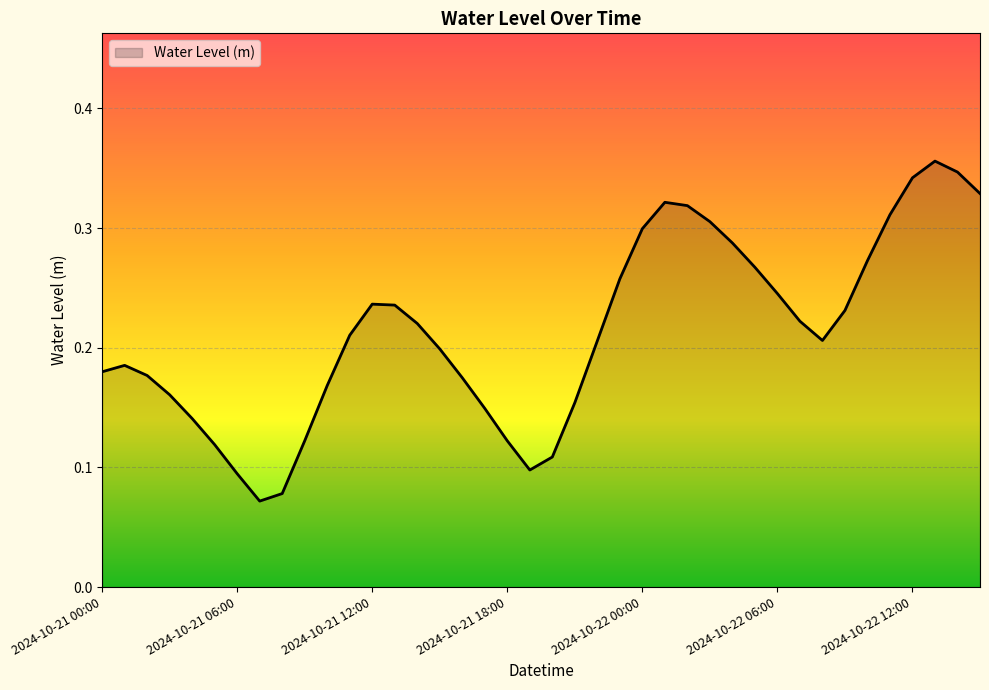

At which category does the data reach its first local valley?

2024-10-21 07:00